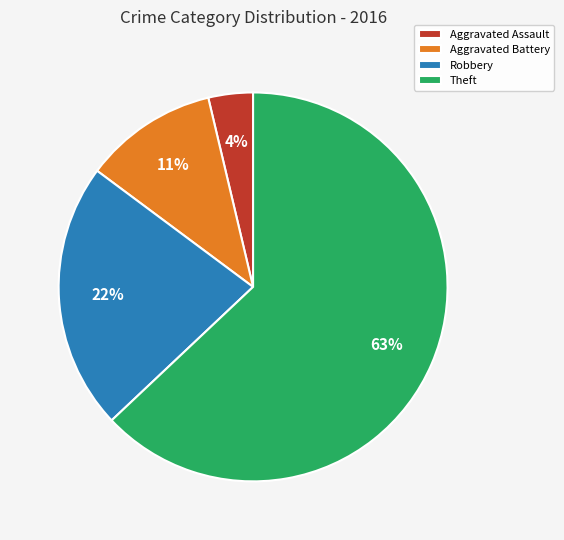

Is the sum of Aggravated Battery and Aggravated Assault greater than half?

No